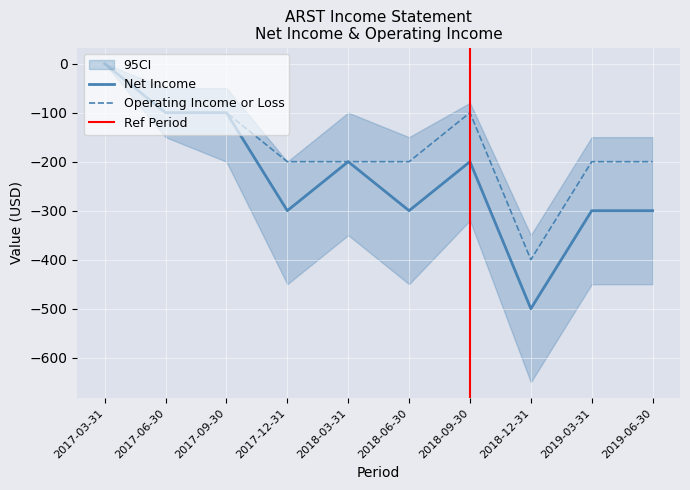

What is the minimum value for Operating Income or Loss?

-400